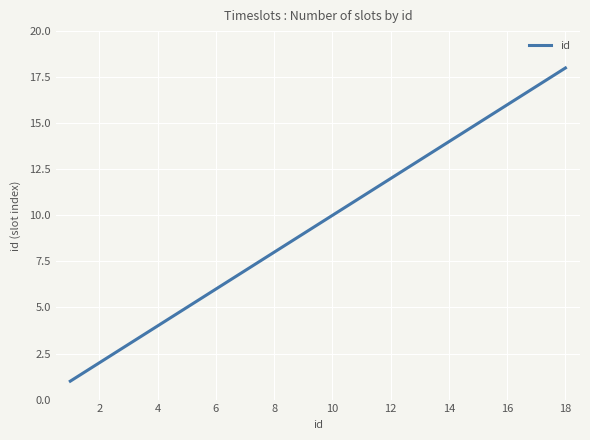

What is the maximum value shown in the chart?

18.0